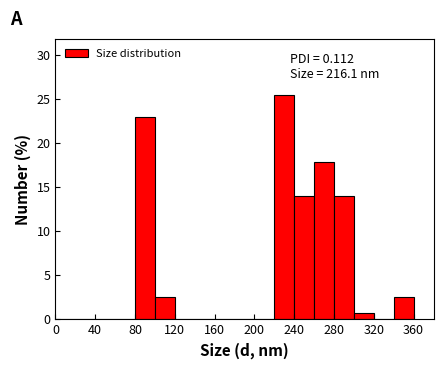

Which range on the x-axis has the tallest bar?

220 to 240